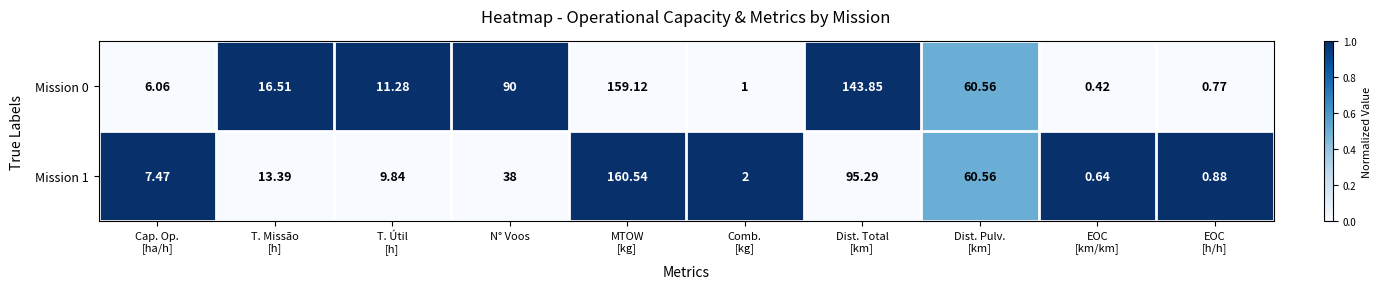

How many distinct data groups are displayed?

2